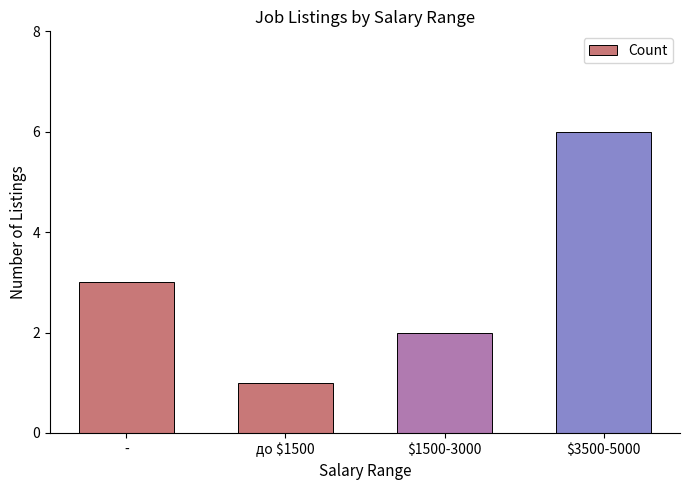

What value does the data have at -?

3